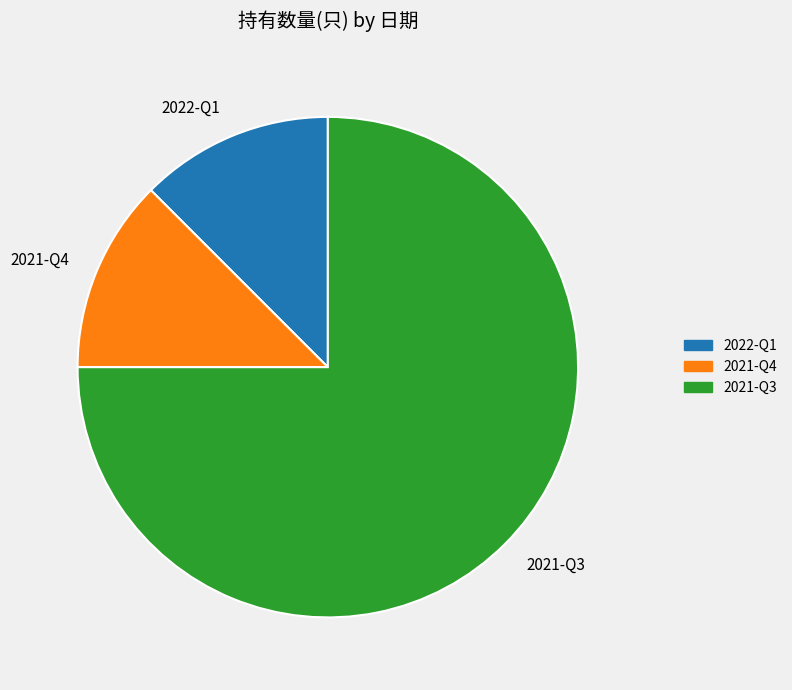

What is the largest slice in the pie chart?

2021-Q3